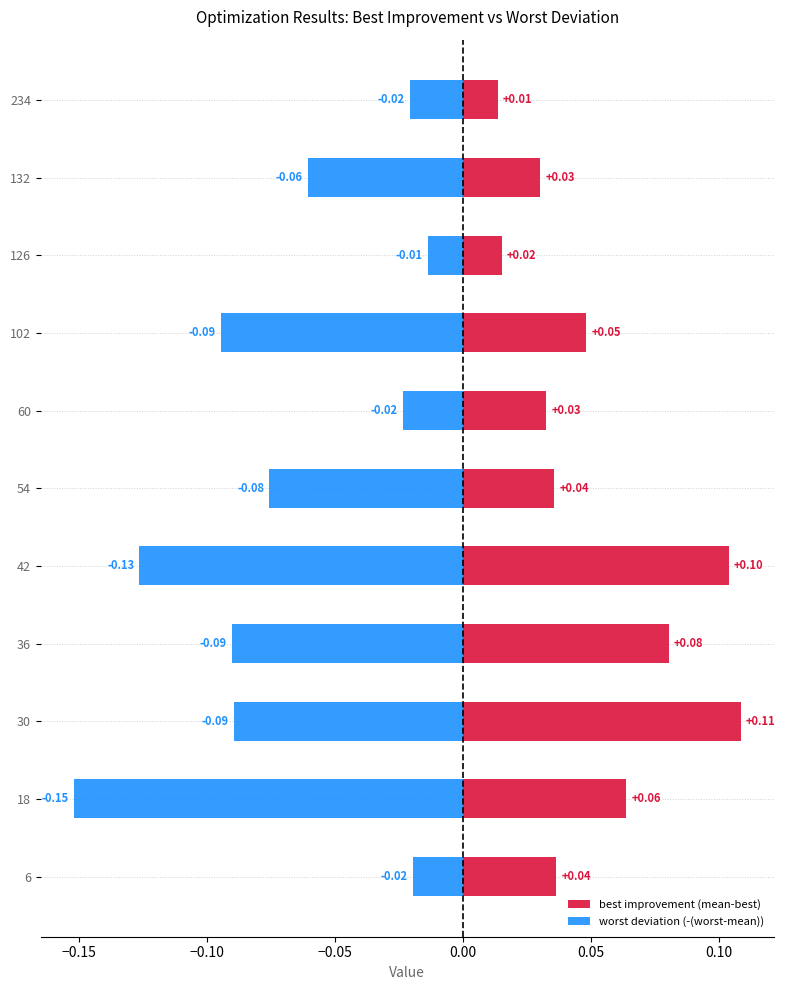

What is the difference between the maximum and minimum values in the worst deviation (-(worst-mean)) series?

0.1